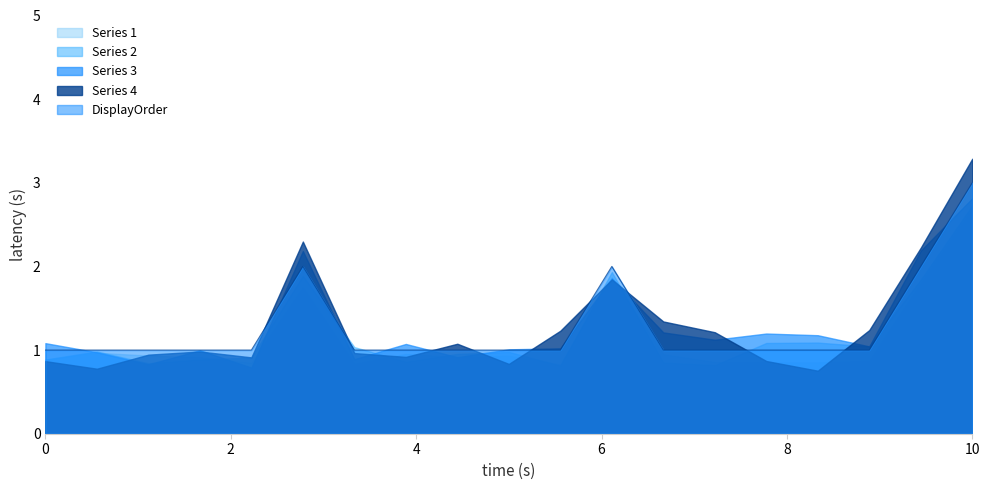

How many lines are shown in the chart?

5